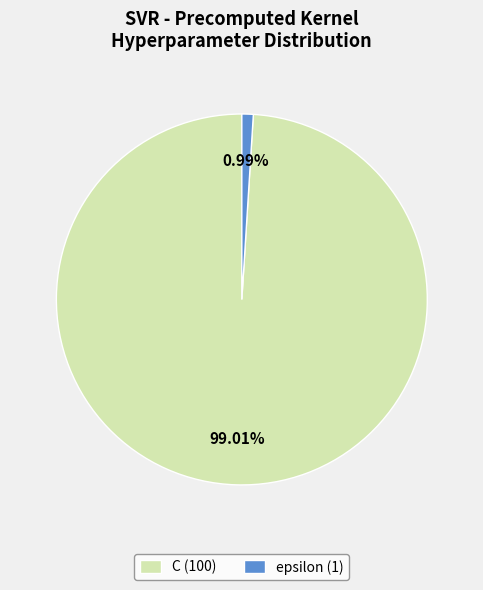

To the nearest percent, what percentage of the pie is epsilon?

1%